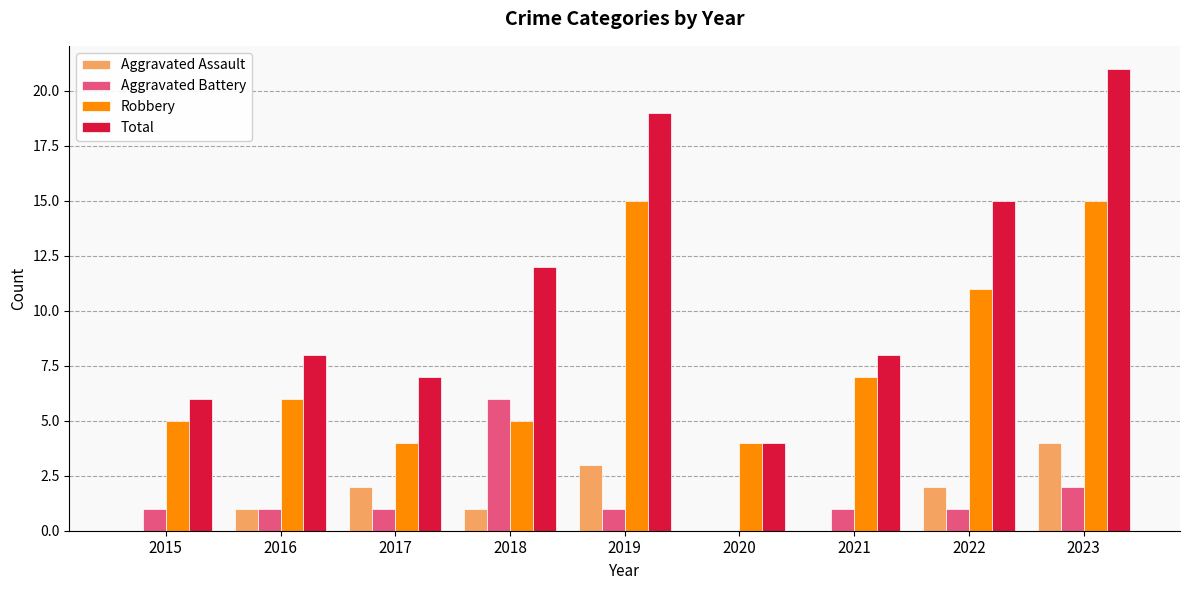

Which series changed the most between 2020 and 2021?

Total